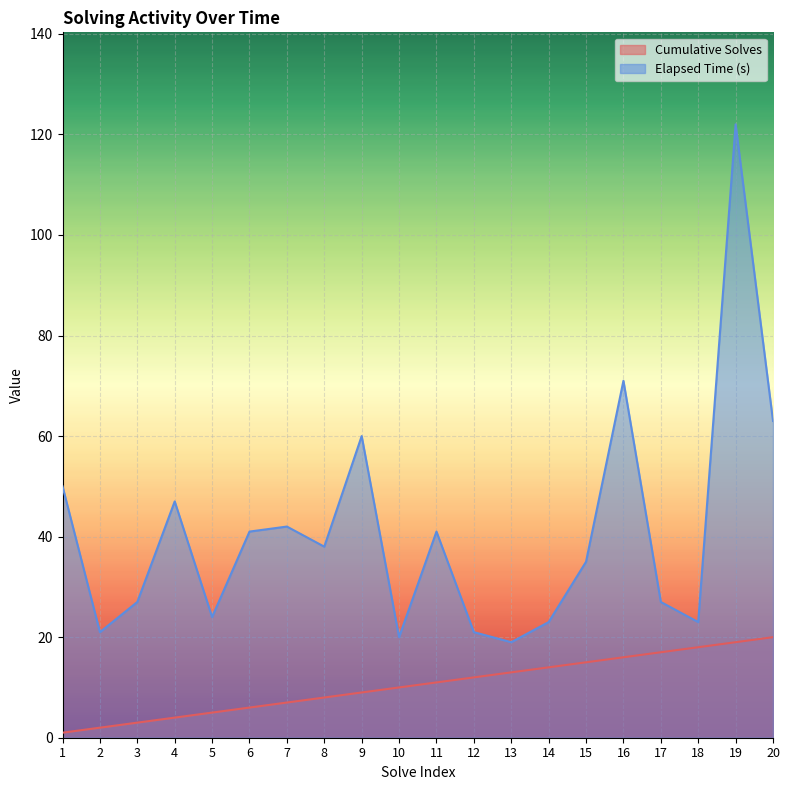

List the series in order of their peak value, lowest first.

Cumulative Solves, Elapsed Time (s)